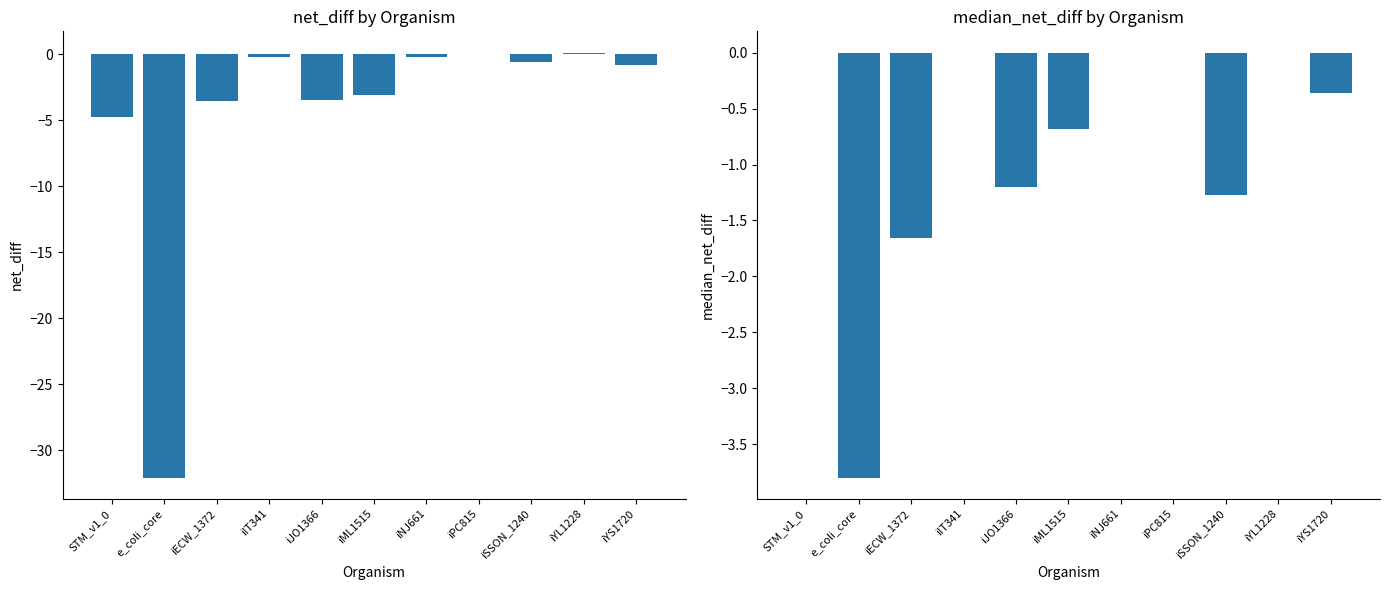

The median_net_diff series shows -3.8 at e_coli_core. True or false?

True